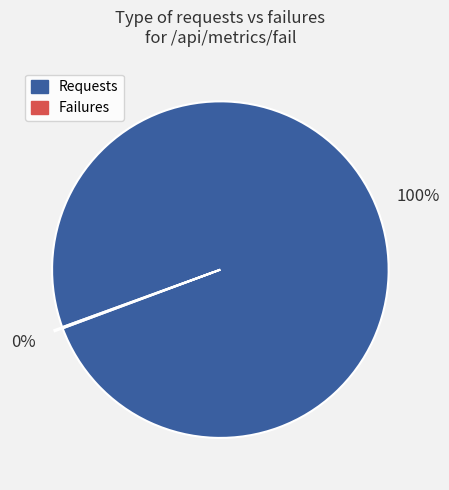

Which slice represents more than half of the pie?

Requests